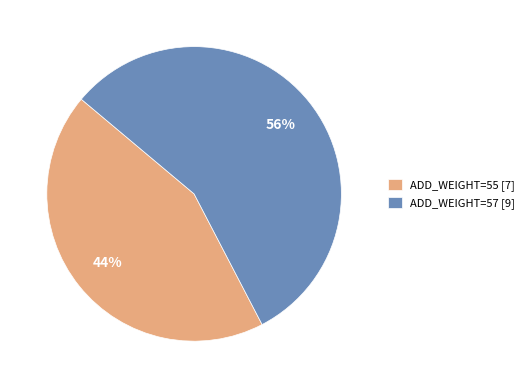

Which slice is the largest?

ADD_WEIGHT=57 [9]